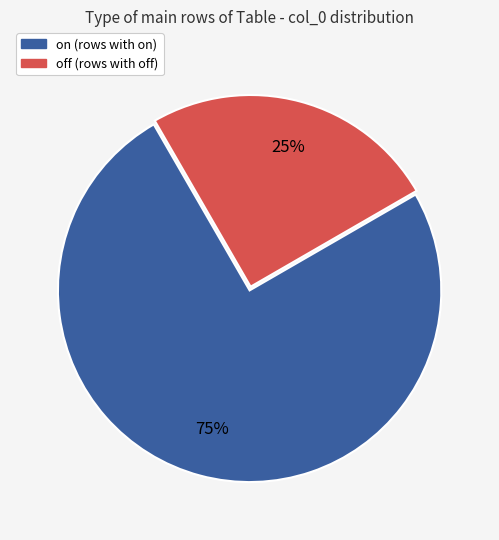

To the nearest percent, what portion does off represent?

25%